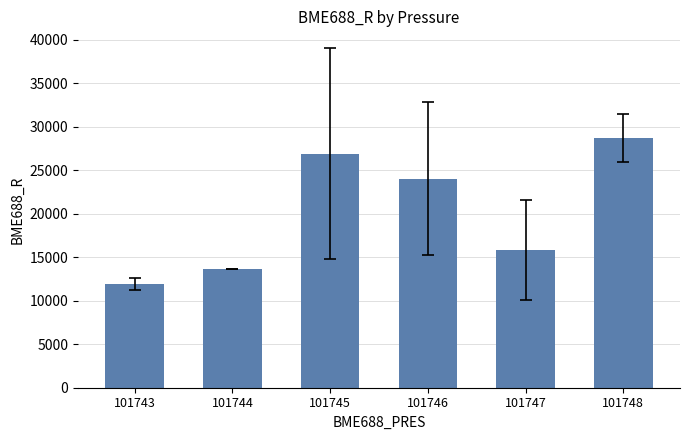

Between 101744 and 101748, which is larger?

101748